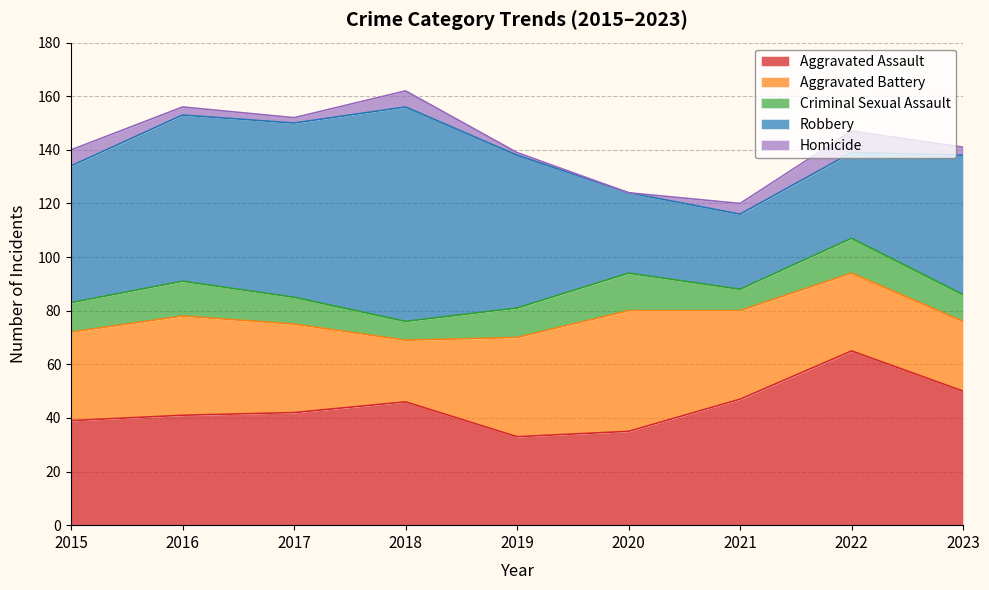

What is the difference between the Homicide values at 2015 and 2022?

2